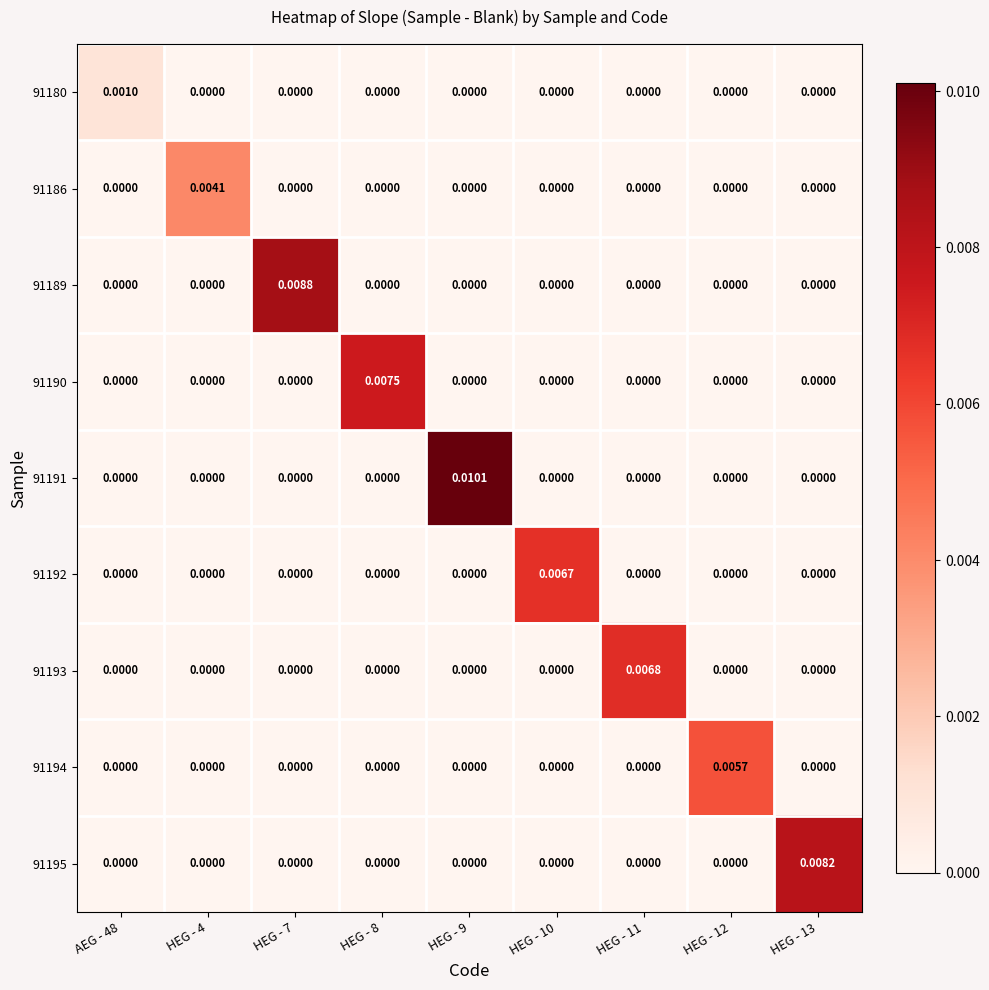

Is the value of 91192 at HEG - 10 greater than the value of 91194 at AEG - 48?

Yes